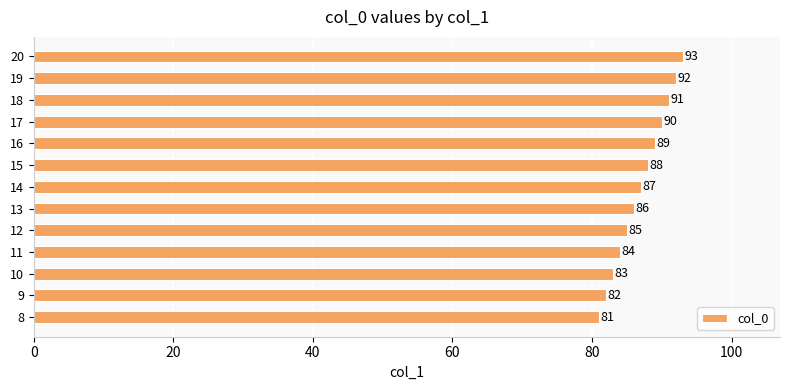

True or false: the data shows 114 at 11.

False